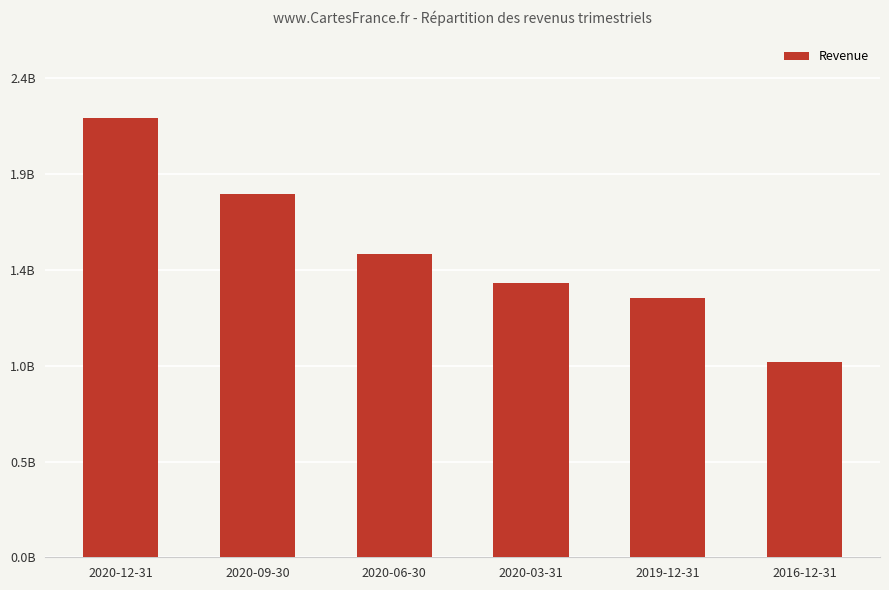

Approximately how many times larger is the value at 2019-12-31 compared to 2020-06-30?

0.9